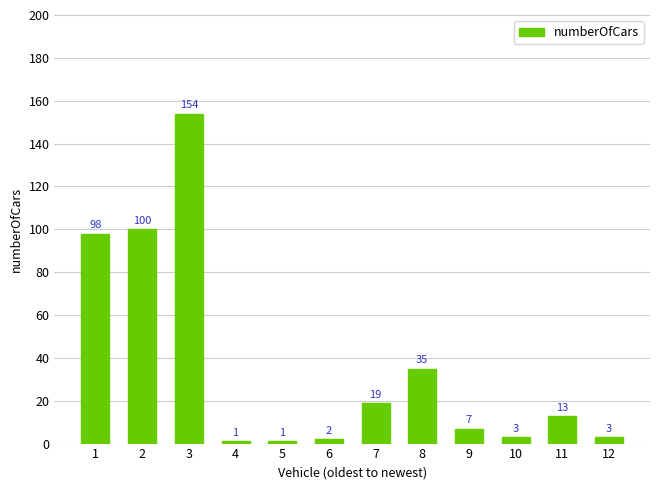

What is the maximum value shown in the chart?

154